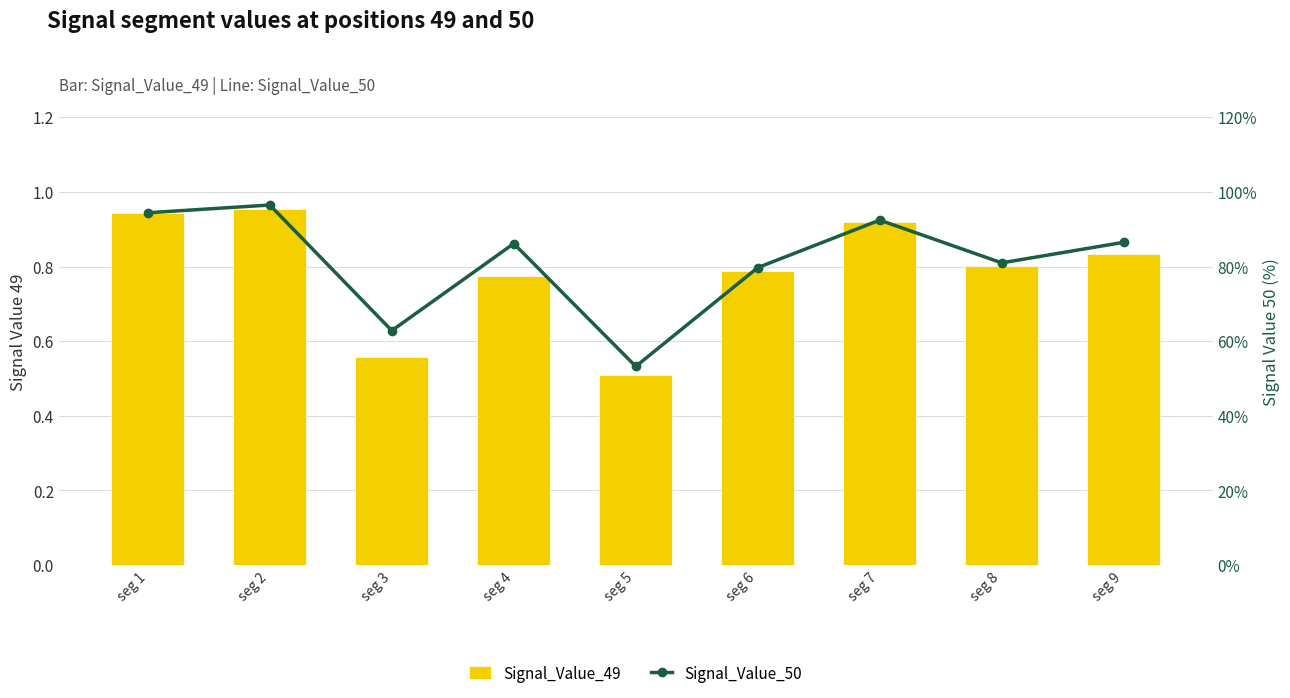

At how many categories does at least one series exceed 0?

9